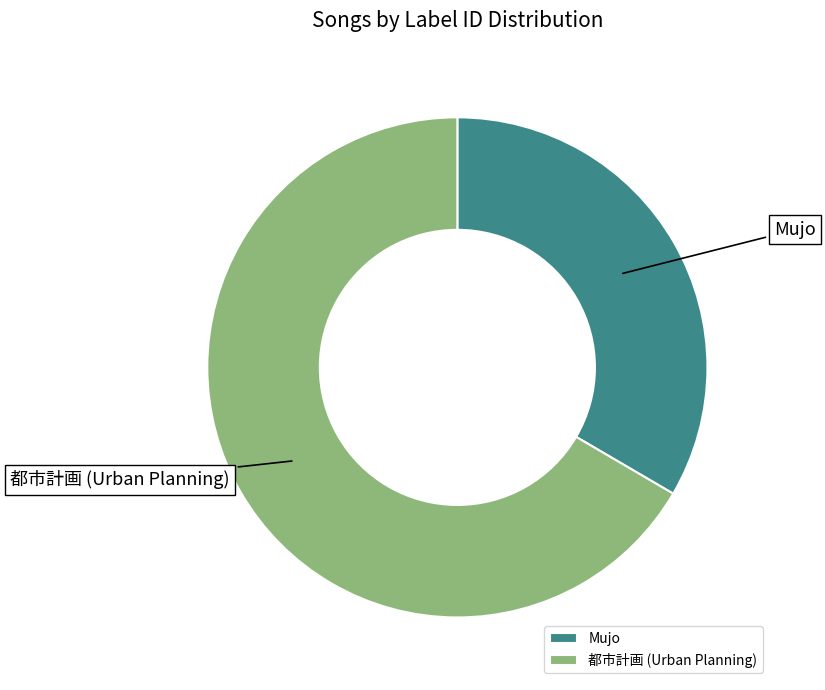

Does Mujo represent more than half of the total?

No